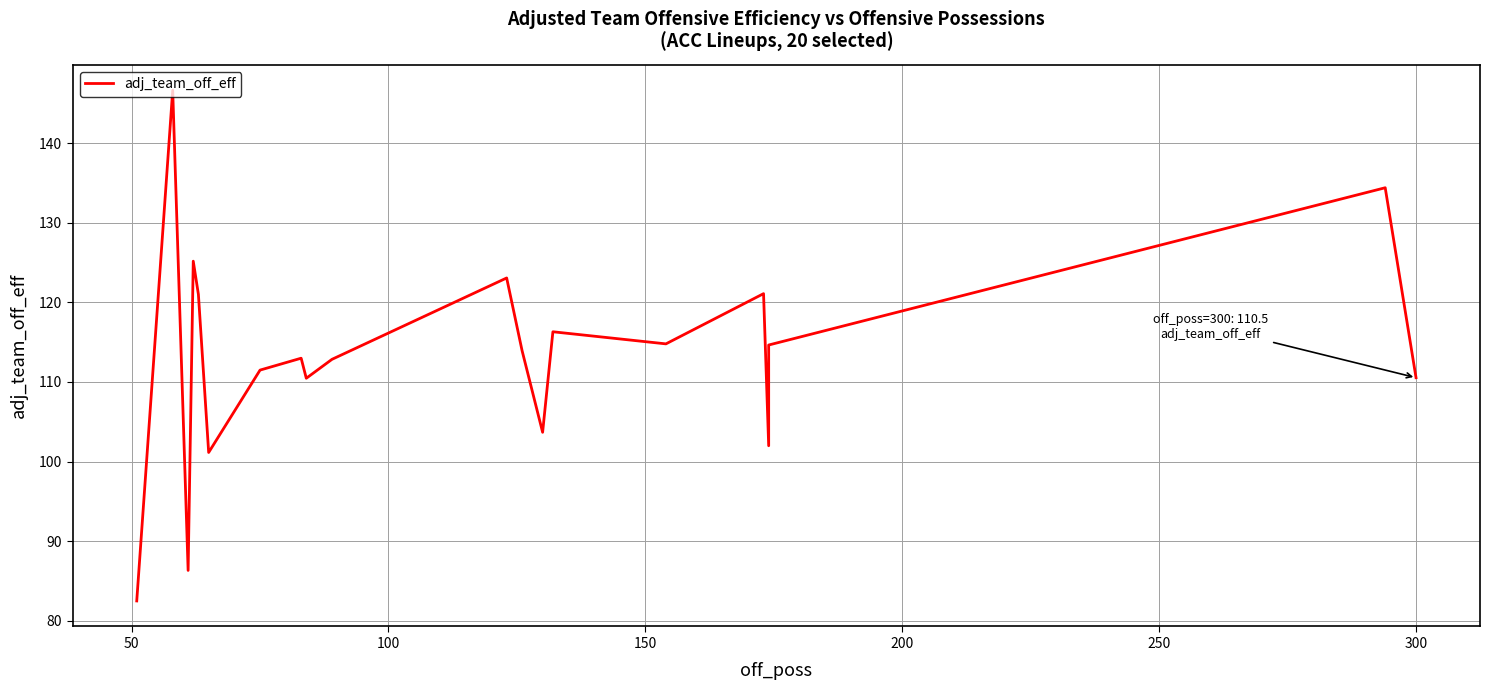

What is the sum of all values?

2265.1